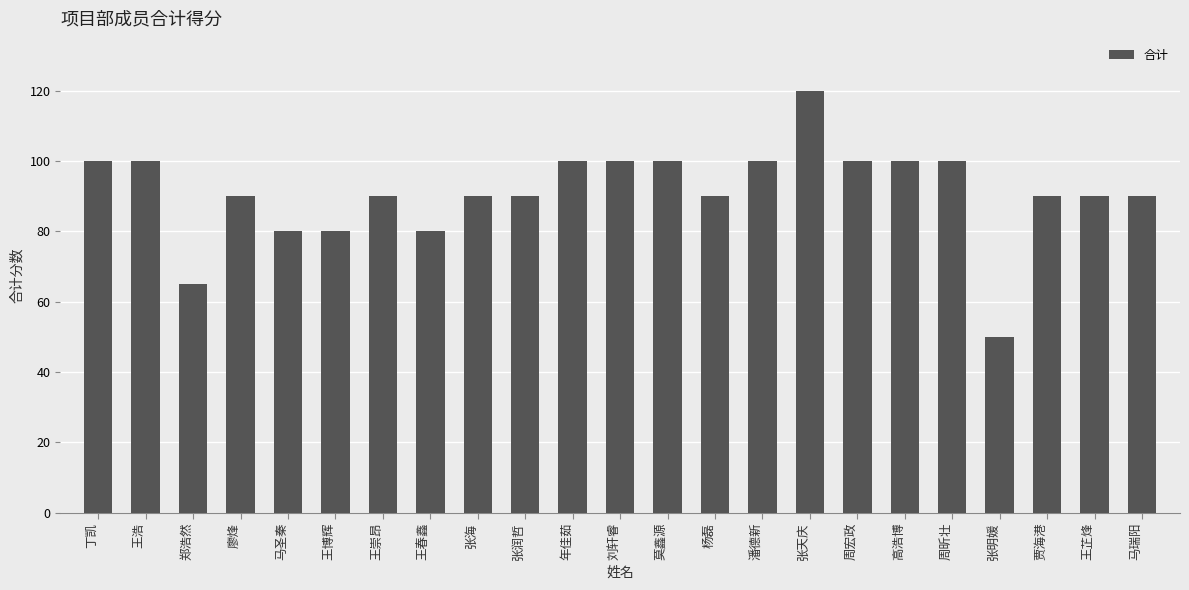

Reading right to left, what are all the values shown in this chart?

马瑞阳=90	王芷烽=90	贾海港=90	张明媛=50	周昕壮=100	高浩博=100	周宏政=100	张天庆=120	潘德新=100	杨磊=90	莫鑫源=100	刘轩睿=100	年佳茹=100	张润哲=90	张海=90	王春鑫=80	王崇昂=90	王博辉=80	马圣秦=80	廖烽=90	郑浩然=65	王浩=100	丁凯=100